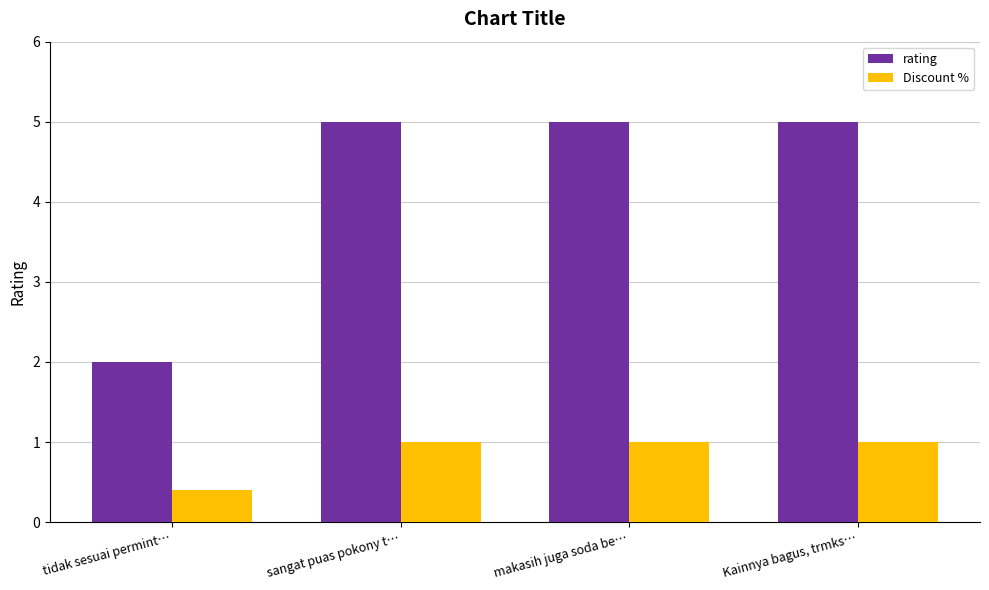

What value does the Discount % series have at sangat puas pokony t…?

1.0